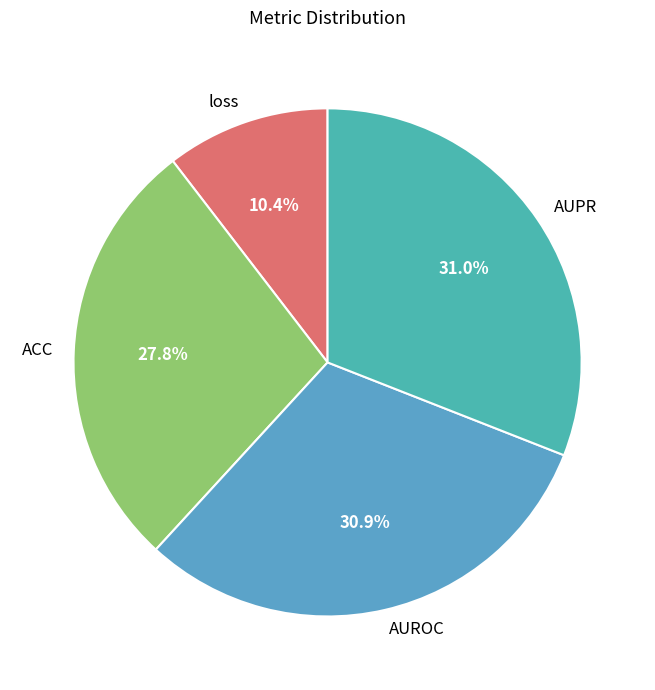

What percentage do loss and AUROC together represent?

41.3%